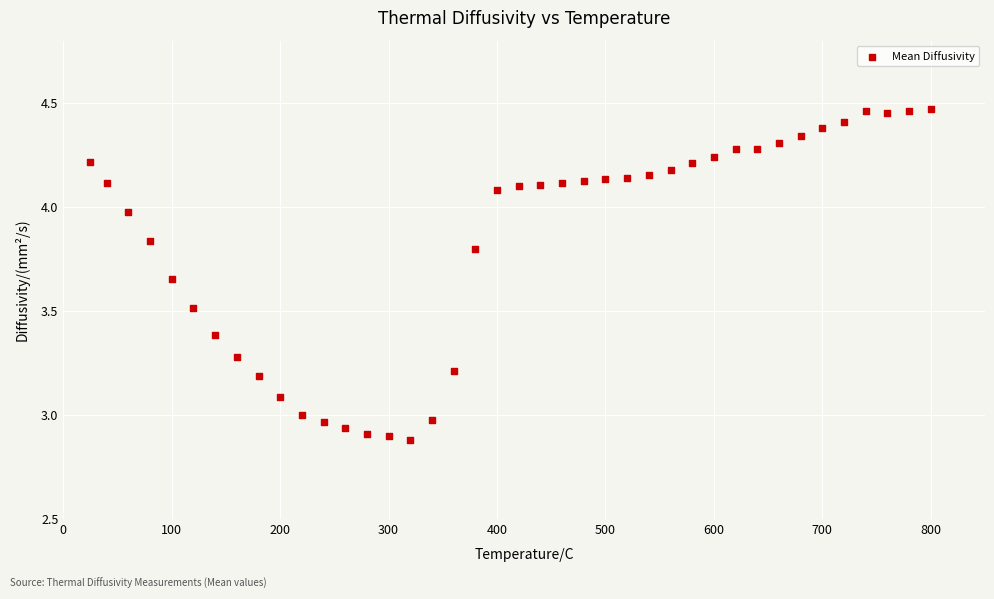

What is the range of X values (max minus min)?

775.0